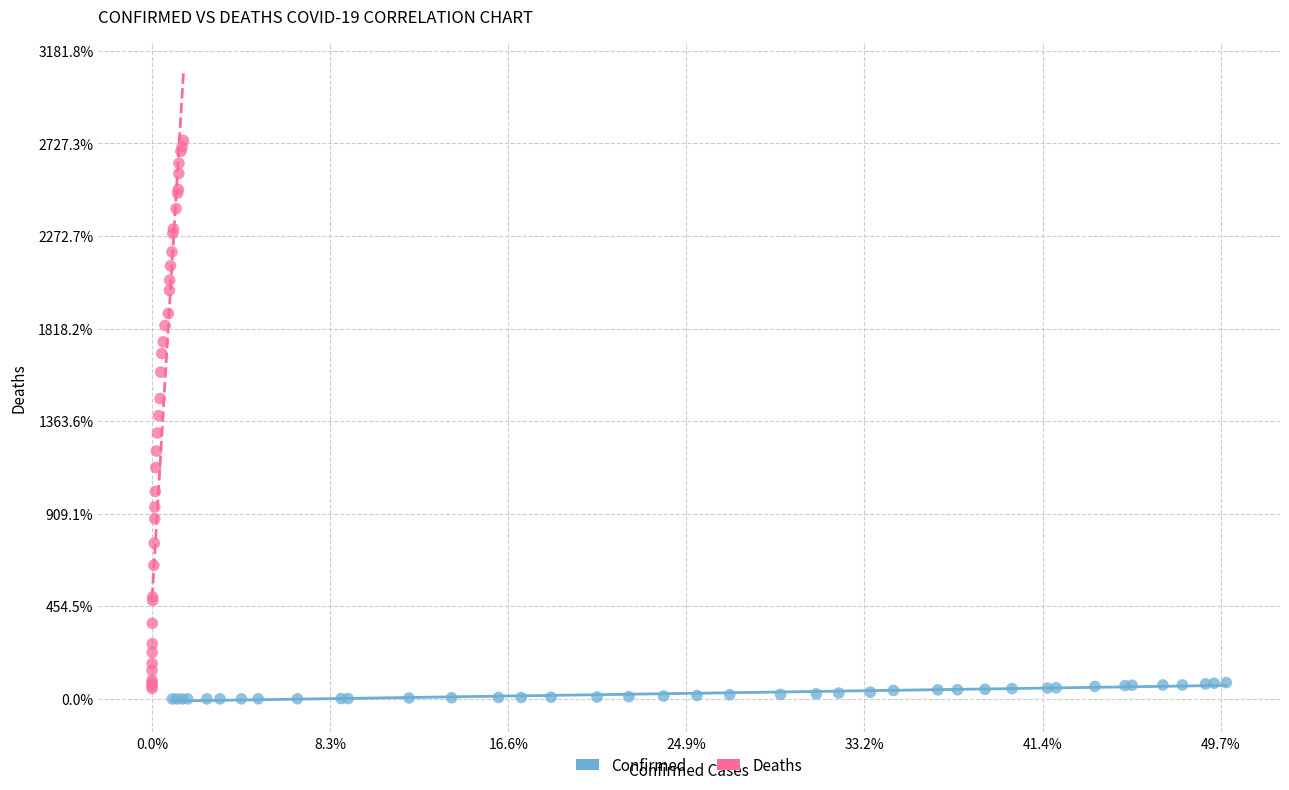

What are all the series names shown in the legend?

Confirmed, Deaths